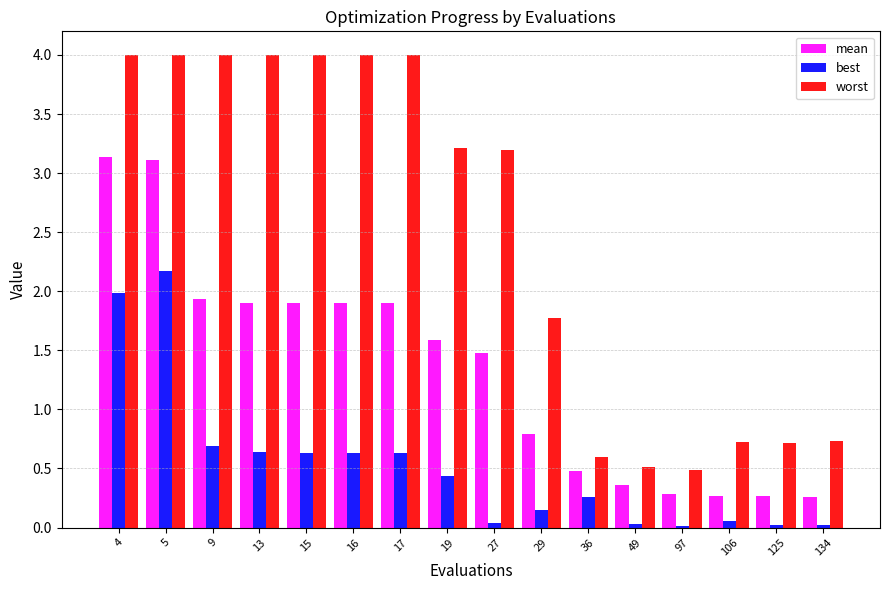

How many groups of bars are there?

16